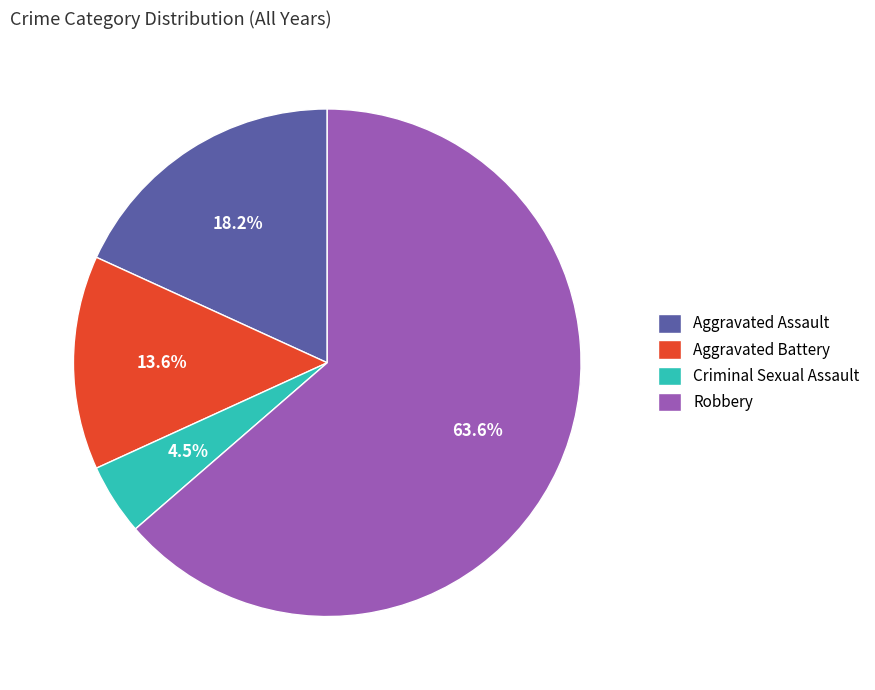

Does any single category account for the majority?

Yes